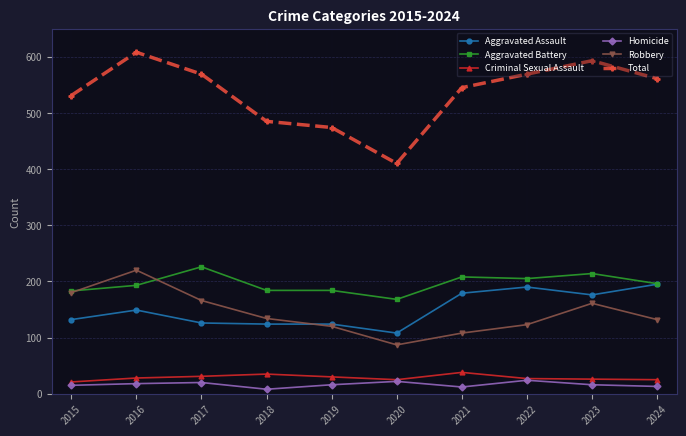

What is the sum of all Total values?

5345